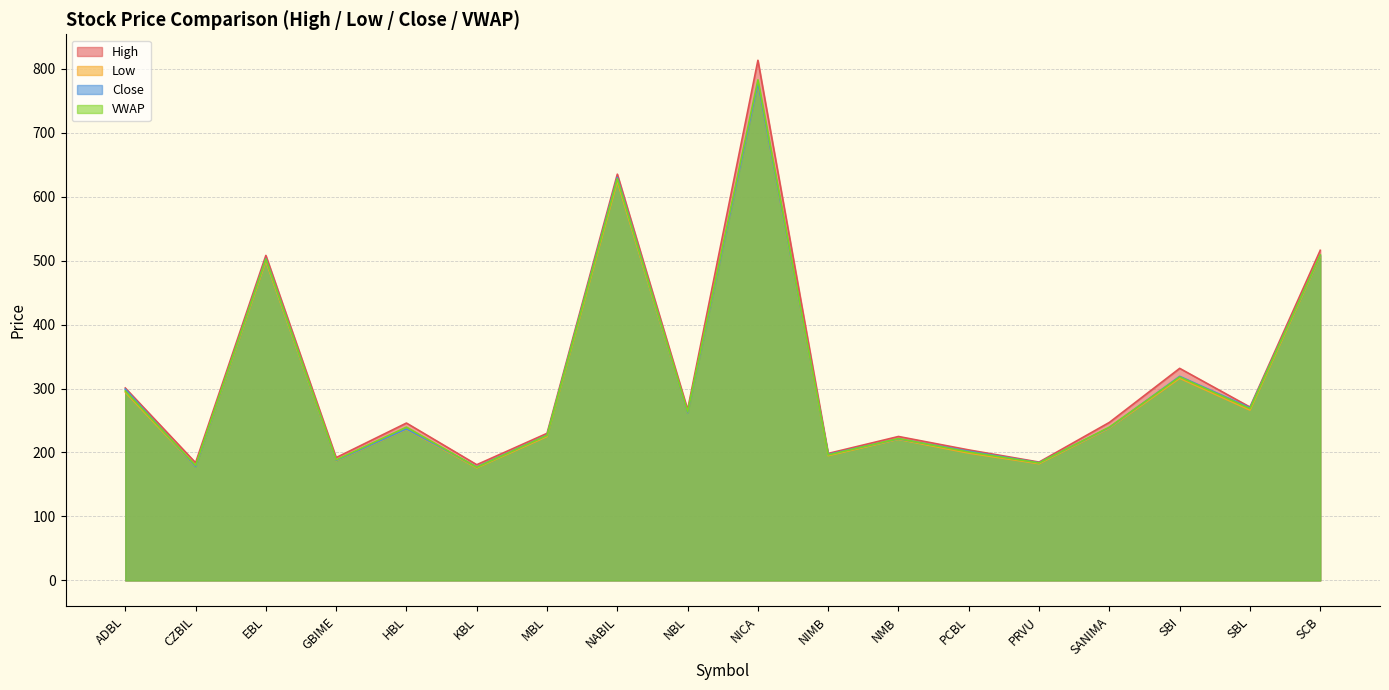

What is the difference between the second highest and minimum values in the High series?

454.1